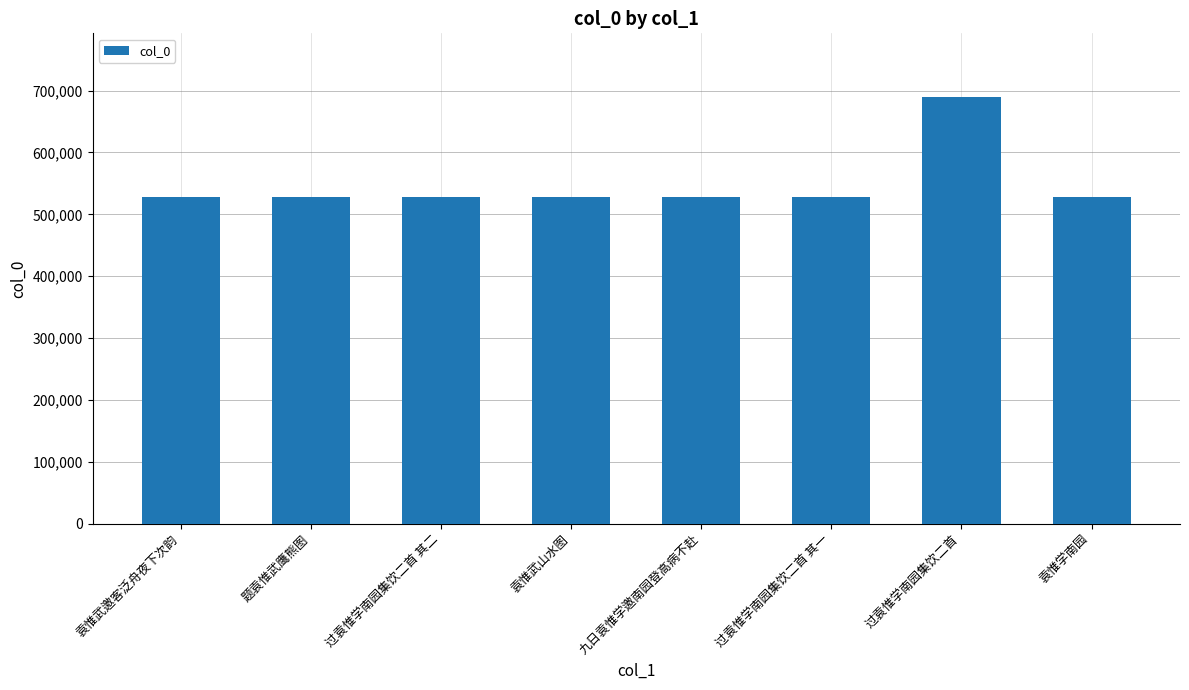

How many bars are there in total?

8